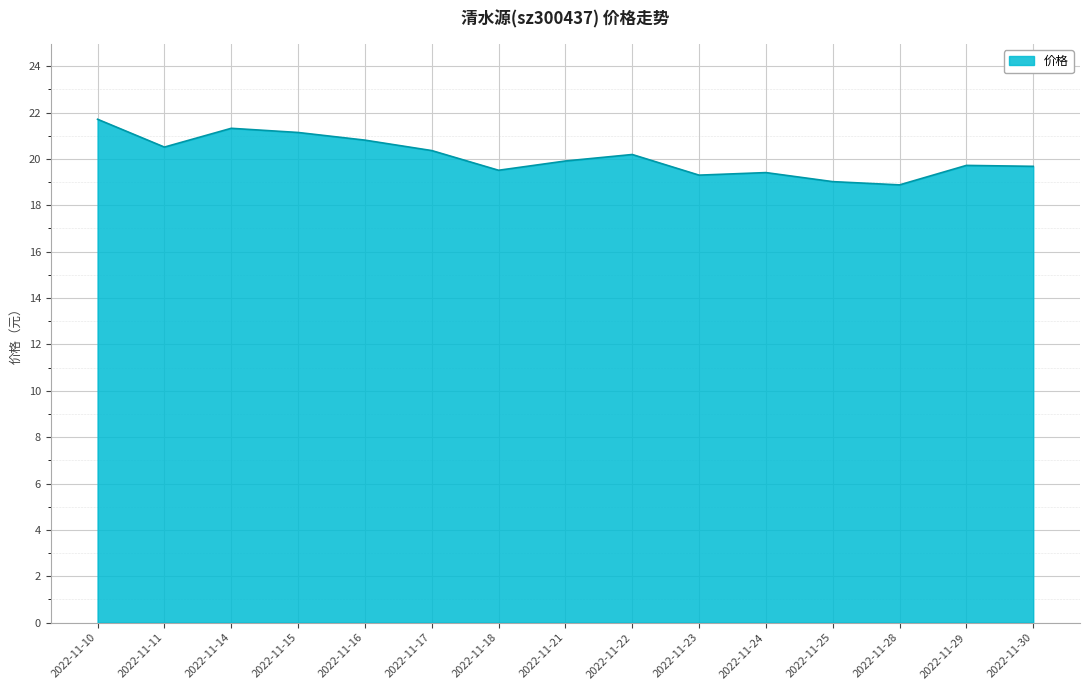

What is the maximum value shown in the chart?

21.7